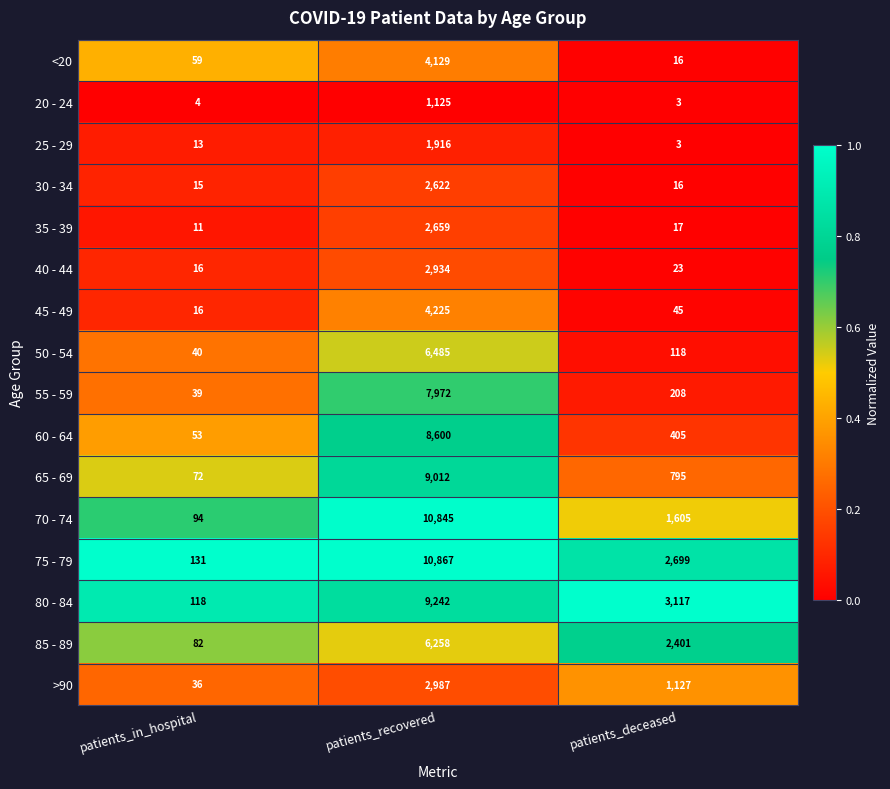

Is it true that 45 - 49 equals 4225 at patients_recovered?

True